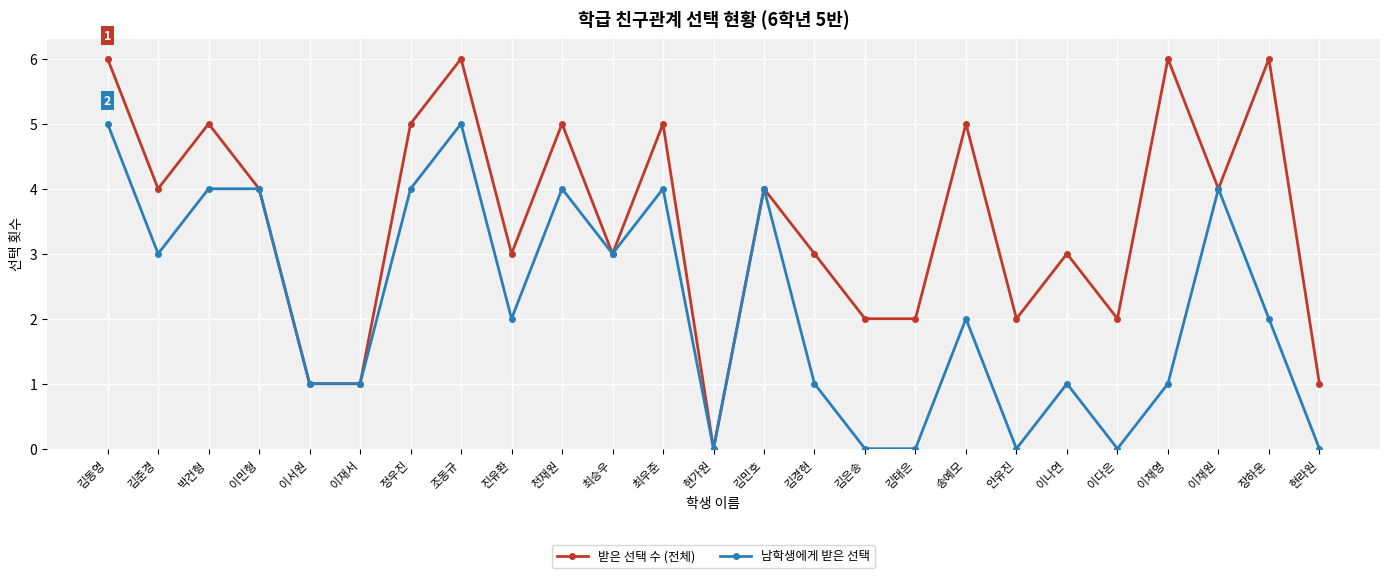

Is the value of 받은 선택 수 (전체) at 이다은 greater than the value of 남학생에게 받은 선택 at 이채영?

Yes